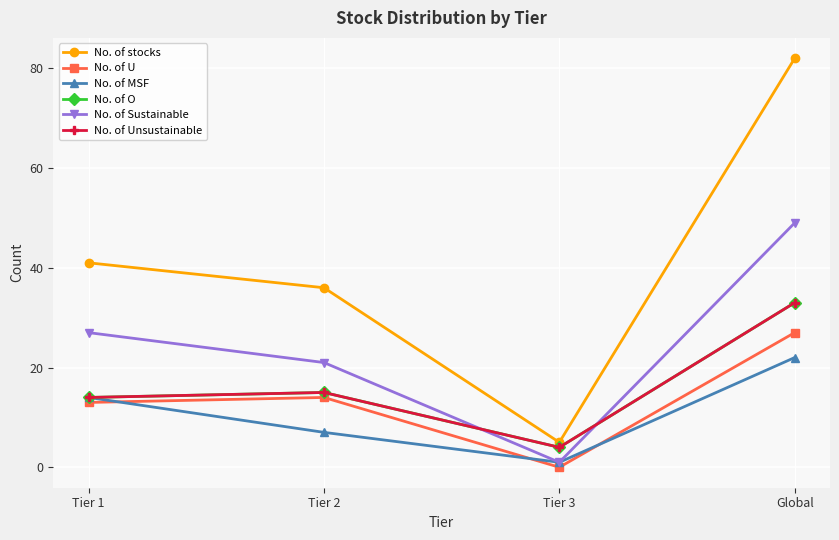

True or false: No. of Sustainable has more than 0 points higher than both neighbors.

False